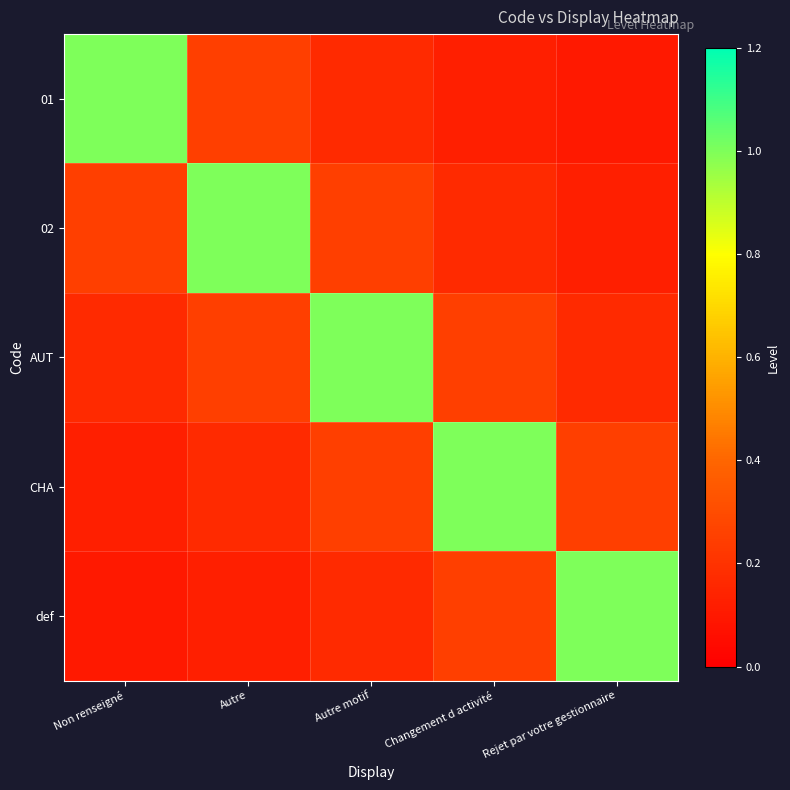

What is the total value across all series at Non renseigné?

1.6